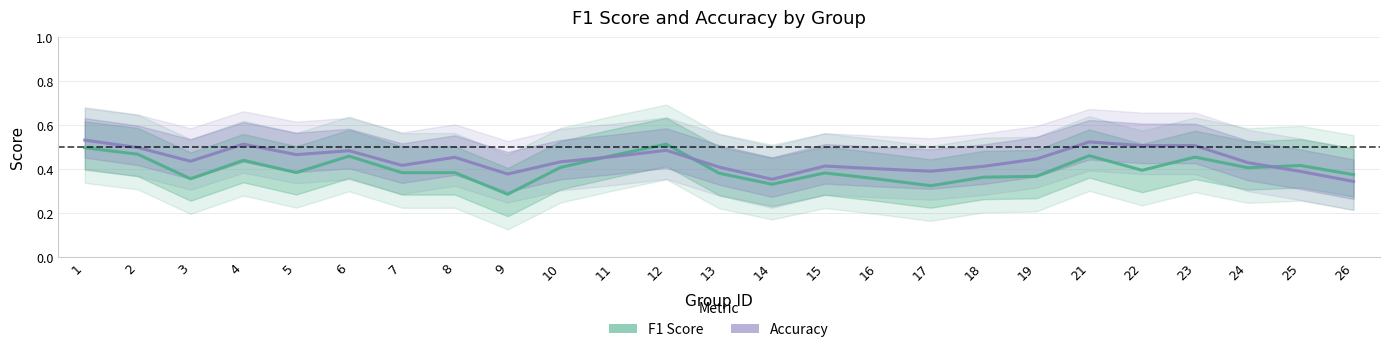

Is it true that Accuracy equals 0.7 at 19?

False